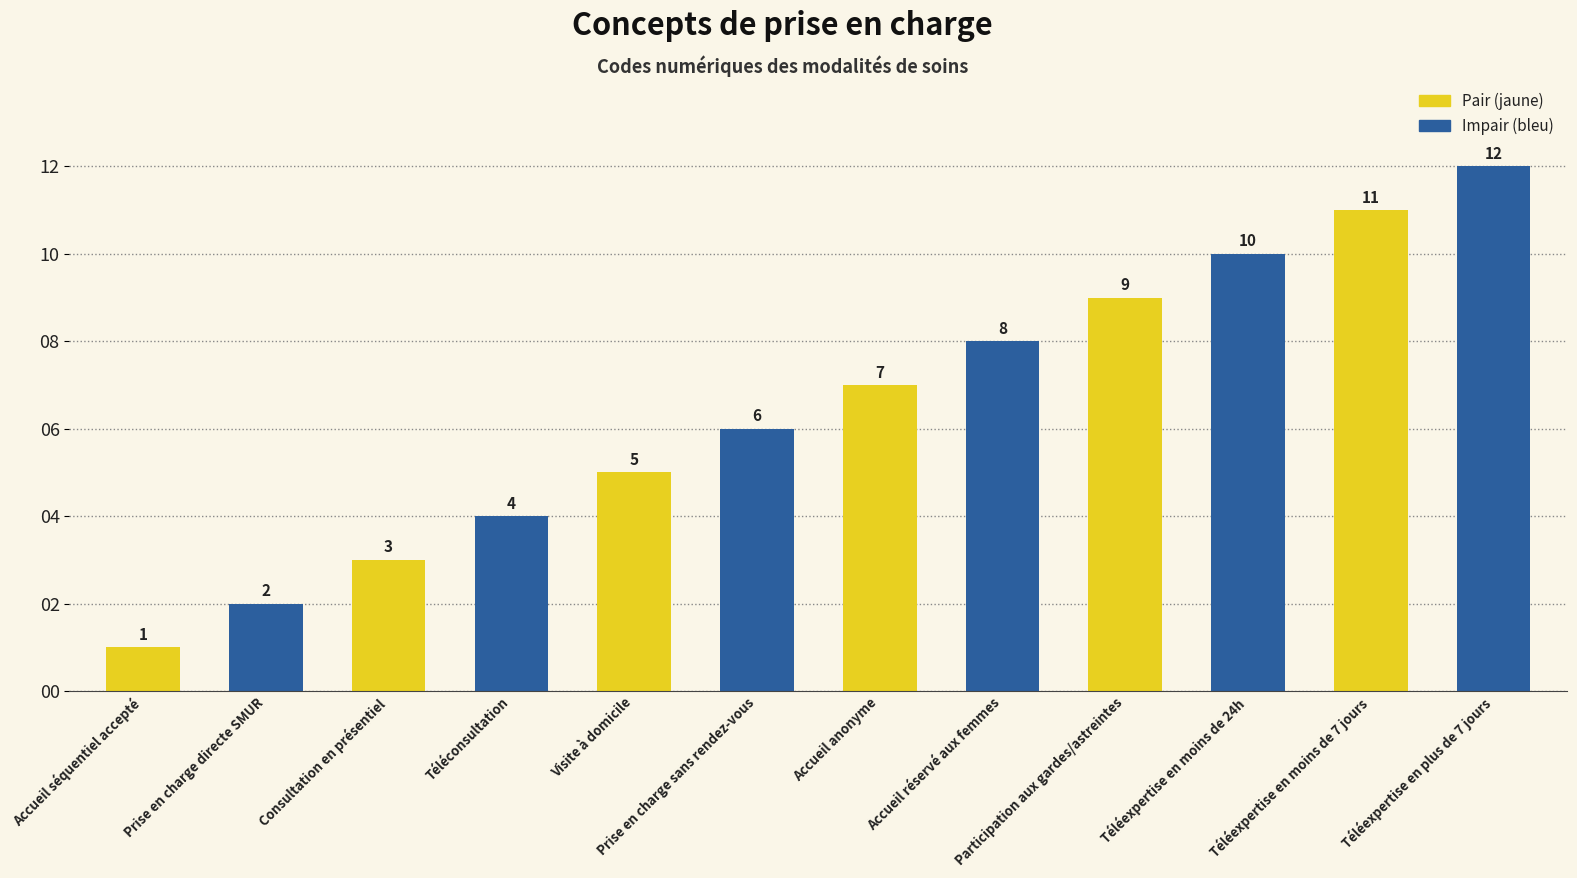

What is the sum of all values?

78